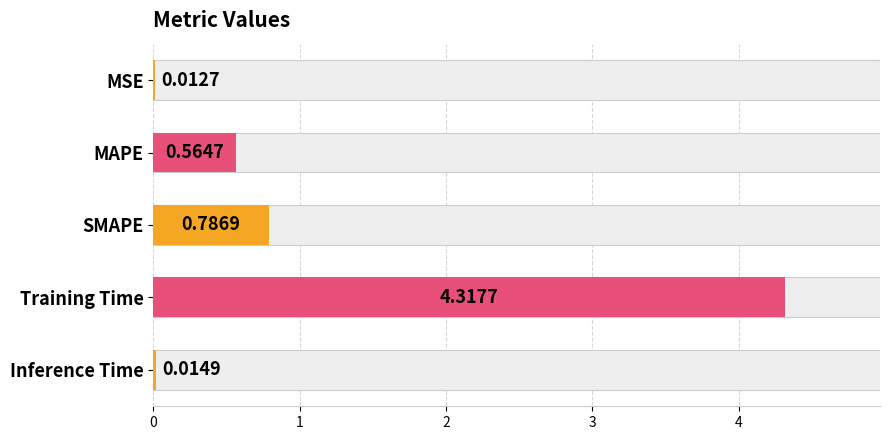

List the labels in order of value, largest first.

Training Time, SMAPE, MAPE, Inference Time, MSE